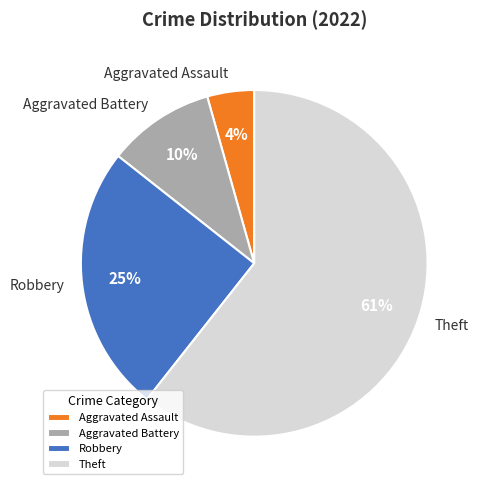

What percentage is the Aggravated Battery slice, to the nearest percent?

10%